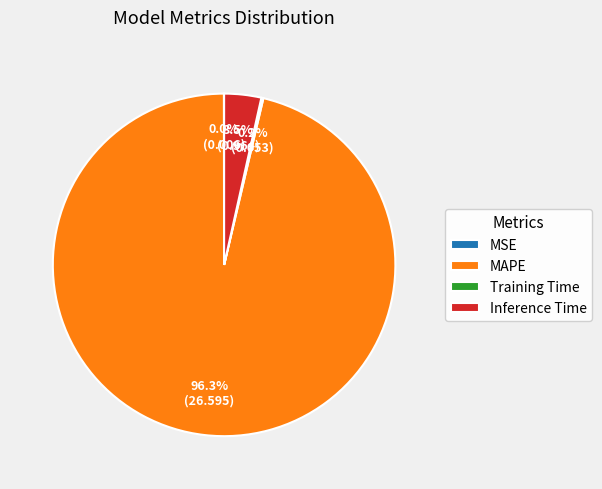

Which slice represents more than half of the pie?

MAPE